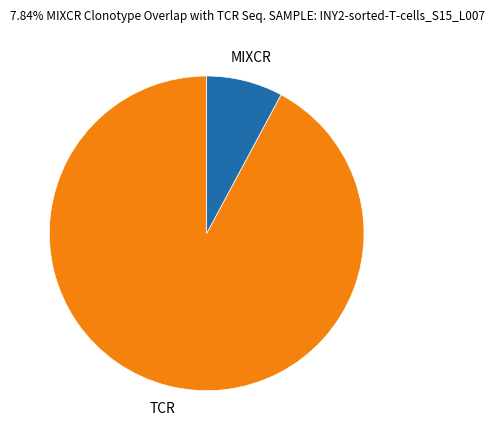

Is there a majority slice in this chart?

Yes